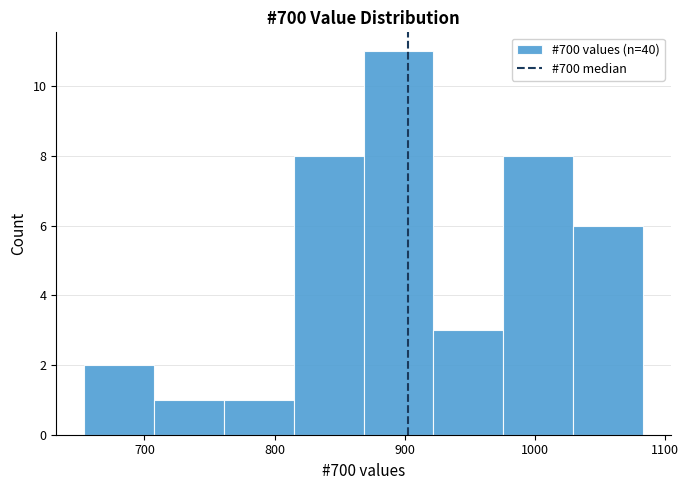

Over which range of the x-axis is the bar tallest?

870 to 920